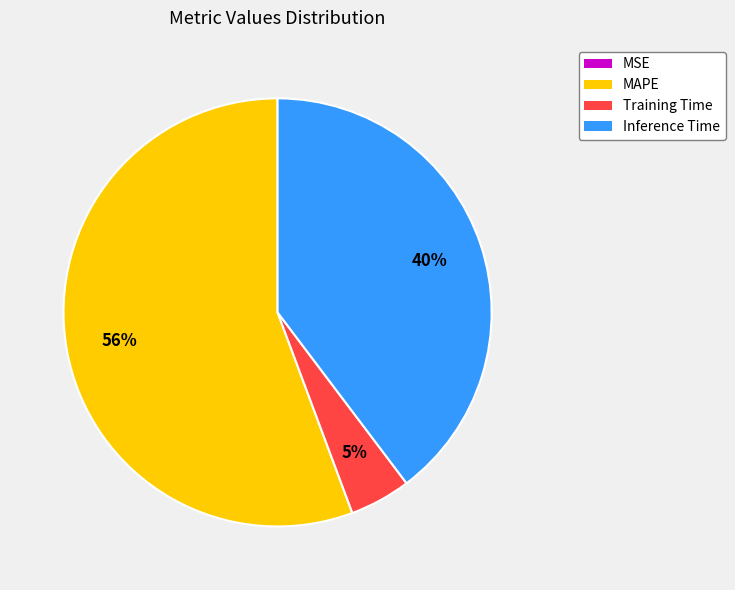

What is the largest slice in the pie chart?

MAPE